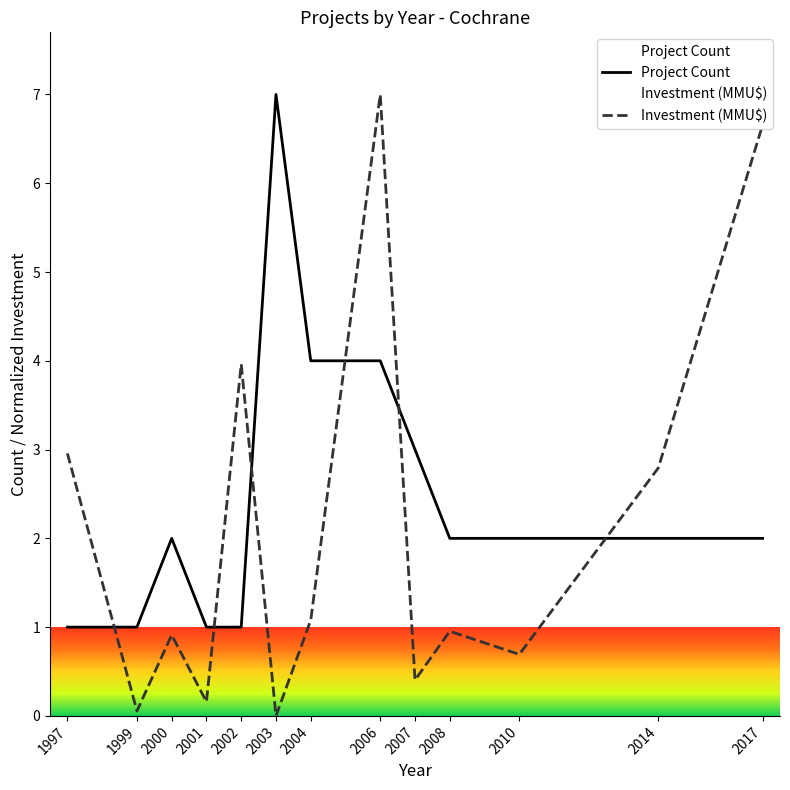

What is the sum of the Investment (MMU$) values at 2008 and 2014?

3.7